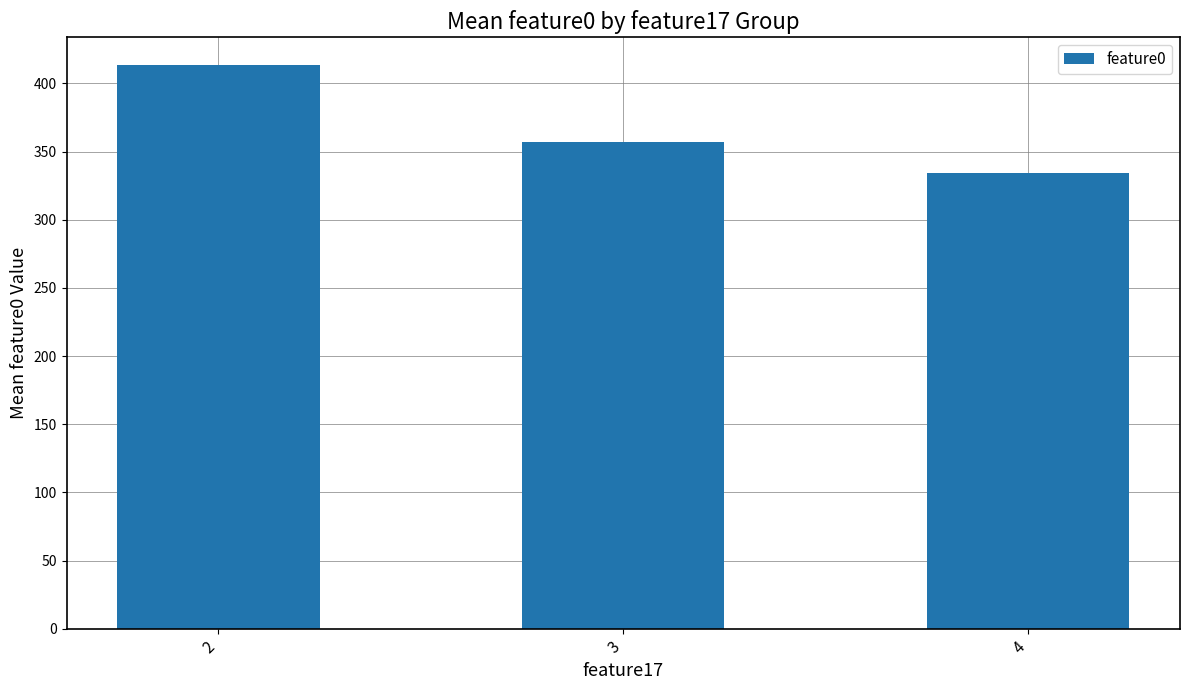

Count the number of values greater than 357.

2